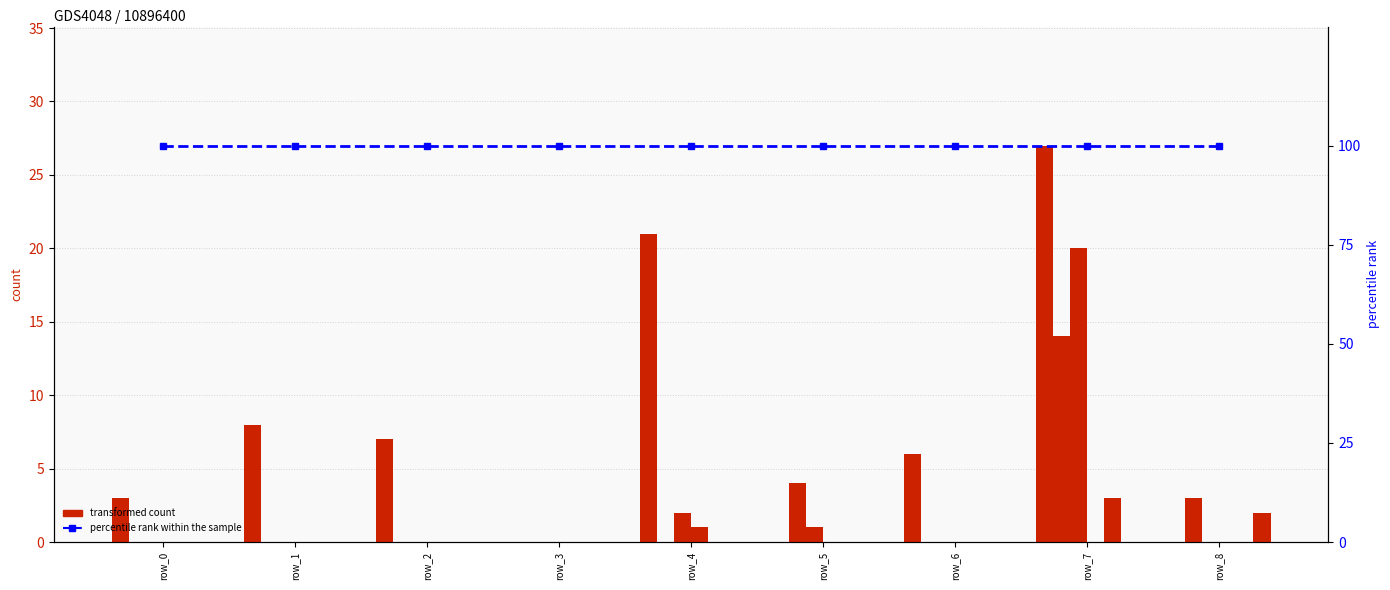

Which category has the highest value across all series?

row_7